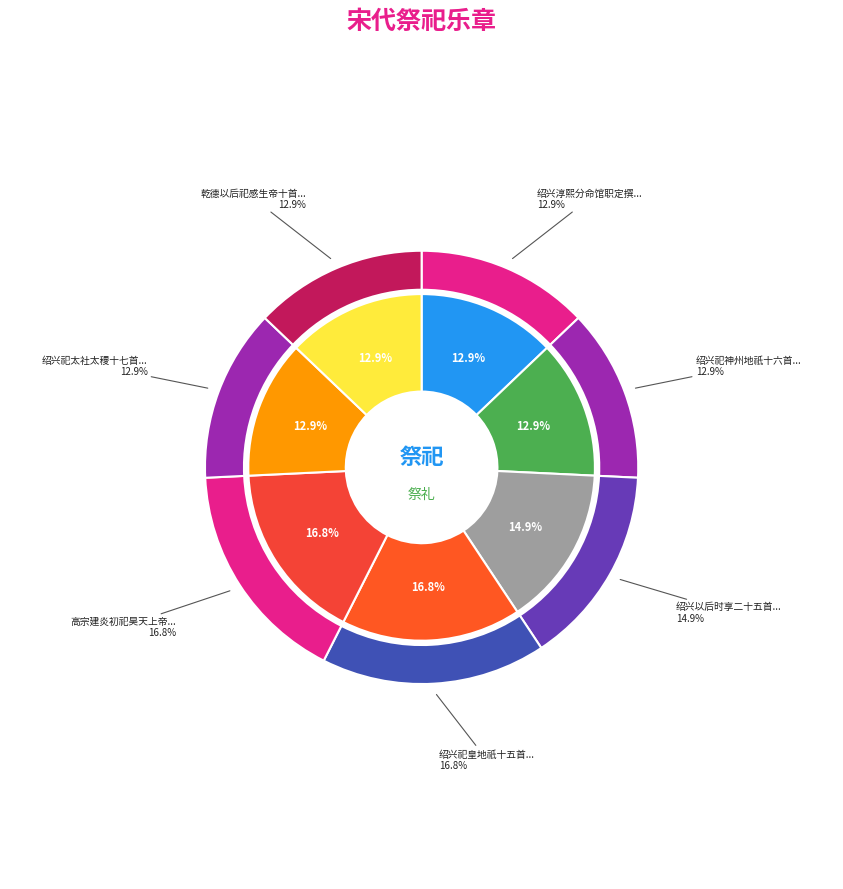

Which has a higher value, 绍兴祀皇地祇十五首 or 乾德以后祀感生帝十首?

绍兴祀皇地祇十五首